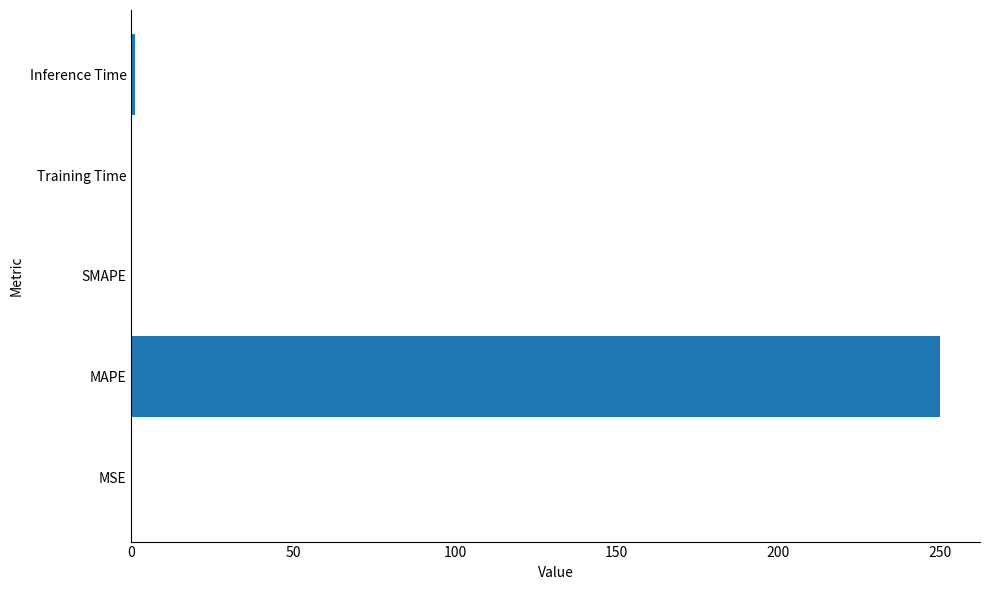

Is it true that the value at MAPE is 145.3?

False